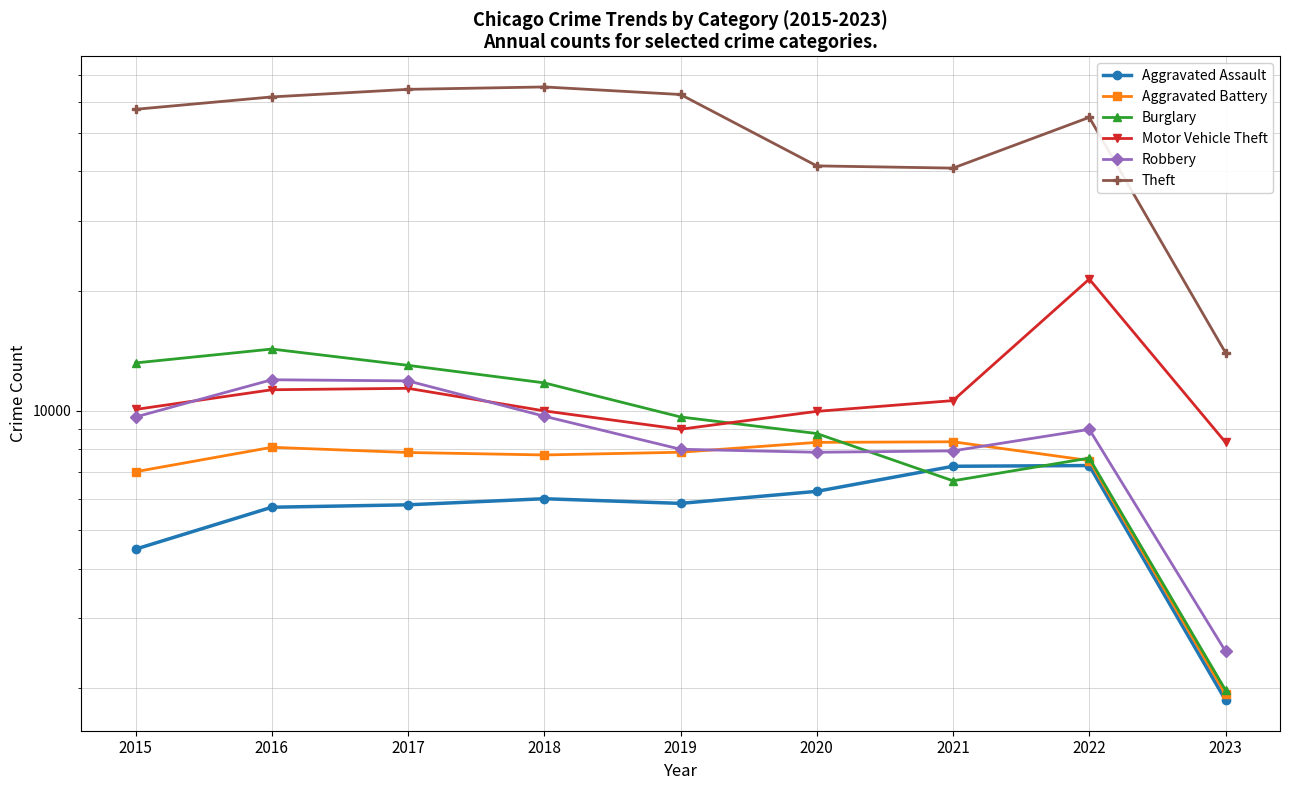

At which label does Robbery reach its minimum?

2023